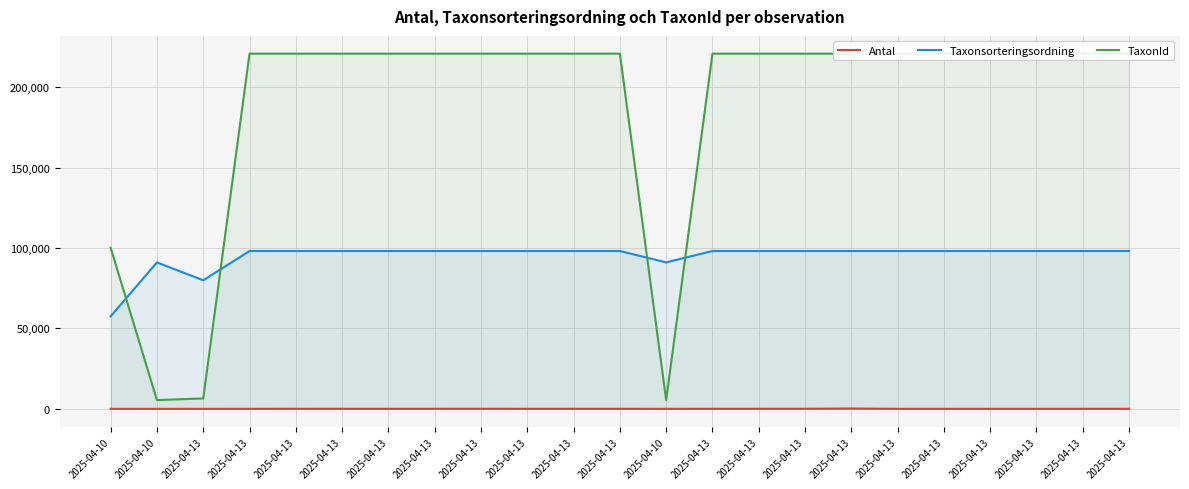

Rank the series by their average value, from highest to lowest.

TaxonId, Taxonsorteringsordning, Antal